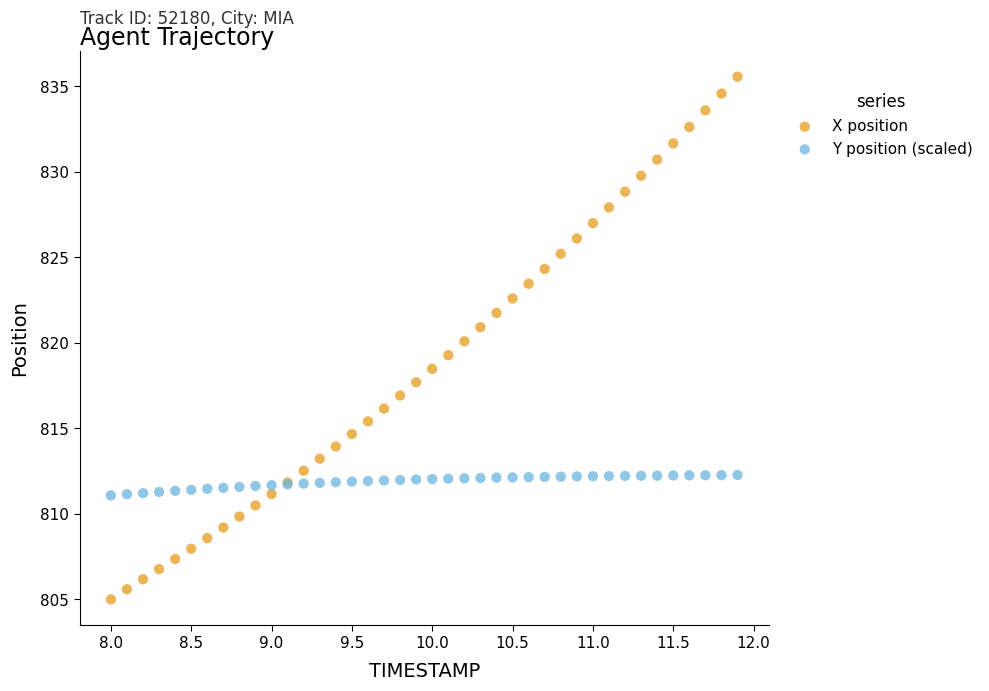

What are all the series names shown in the legend?

X position, Y position (scaled)